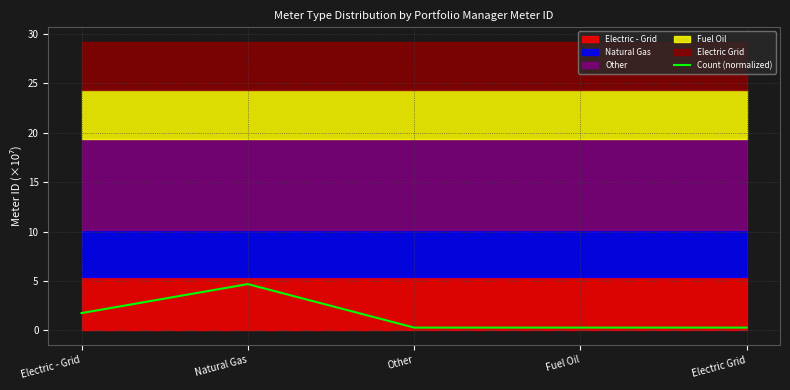

Where is the data nearest to the value 2?

Electric - Grid